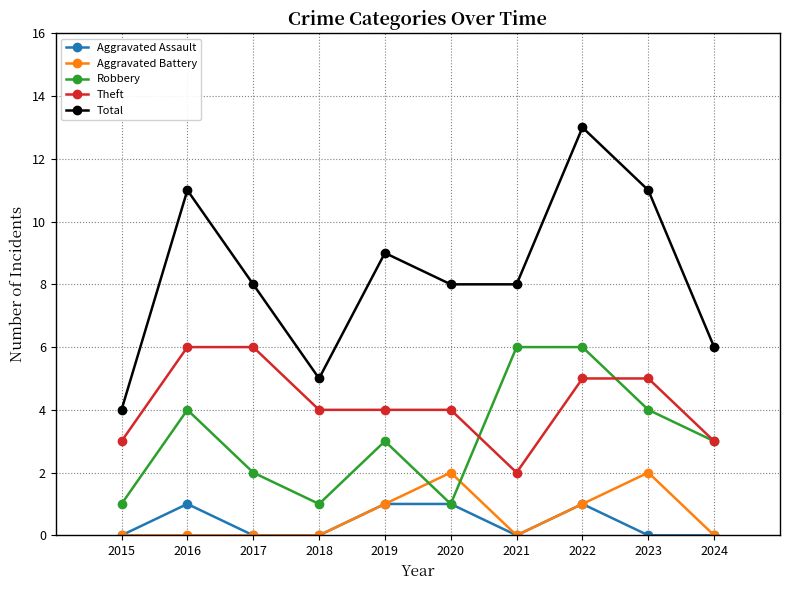

At which category is the sum across all series the highest?

2022